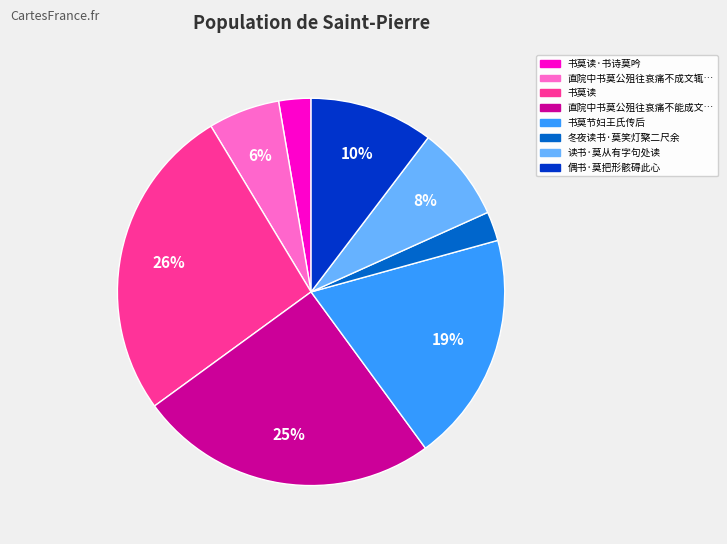

Is there a majority slice in this chart?

No